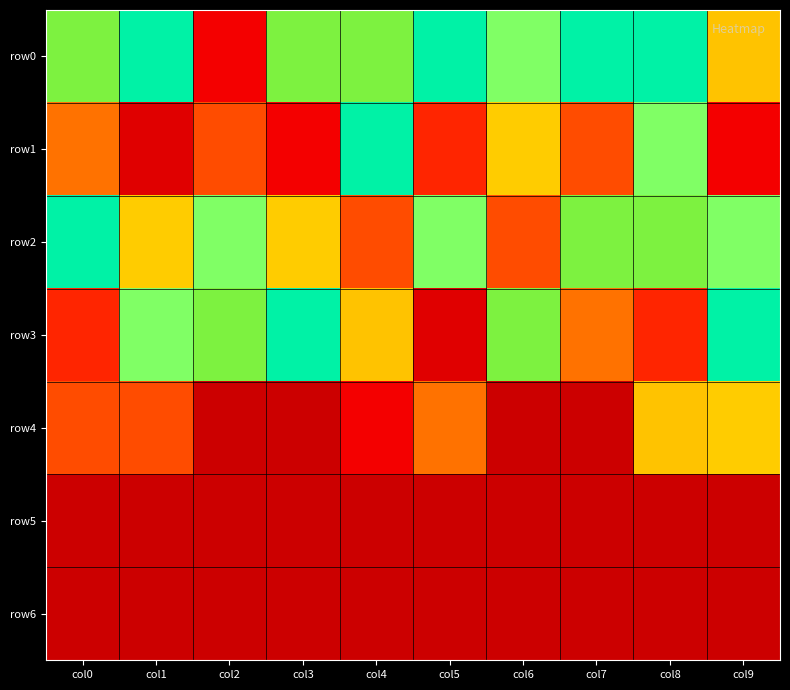

At which category is the sum across all series the highest?

col4